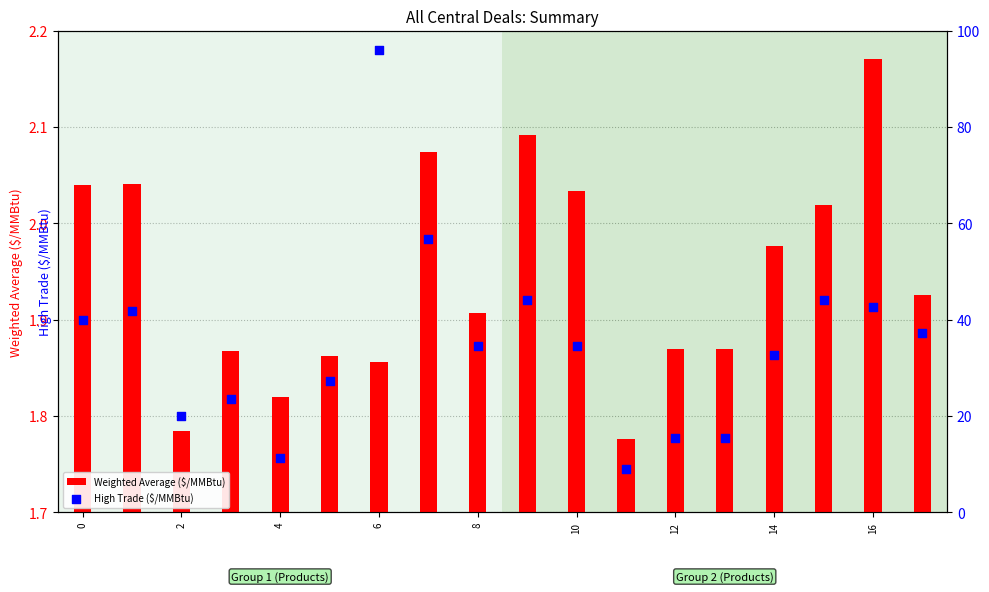

The Weighted Average ($/MMBtu) series shows 1.0 at 4. True or false?

False